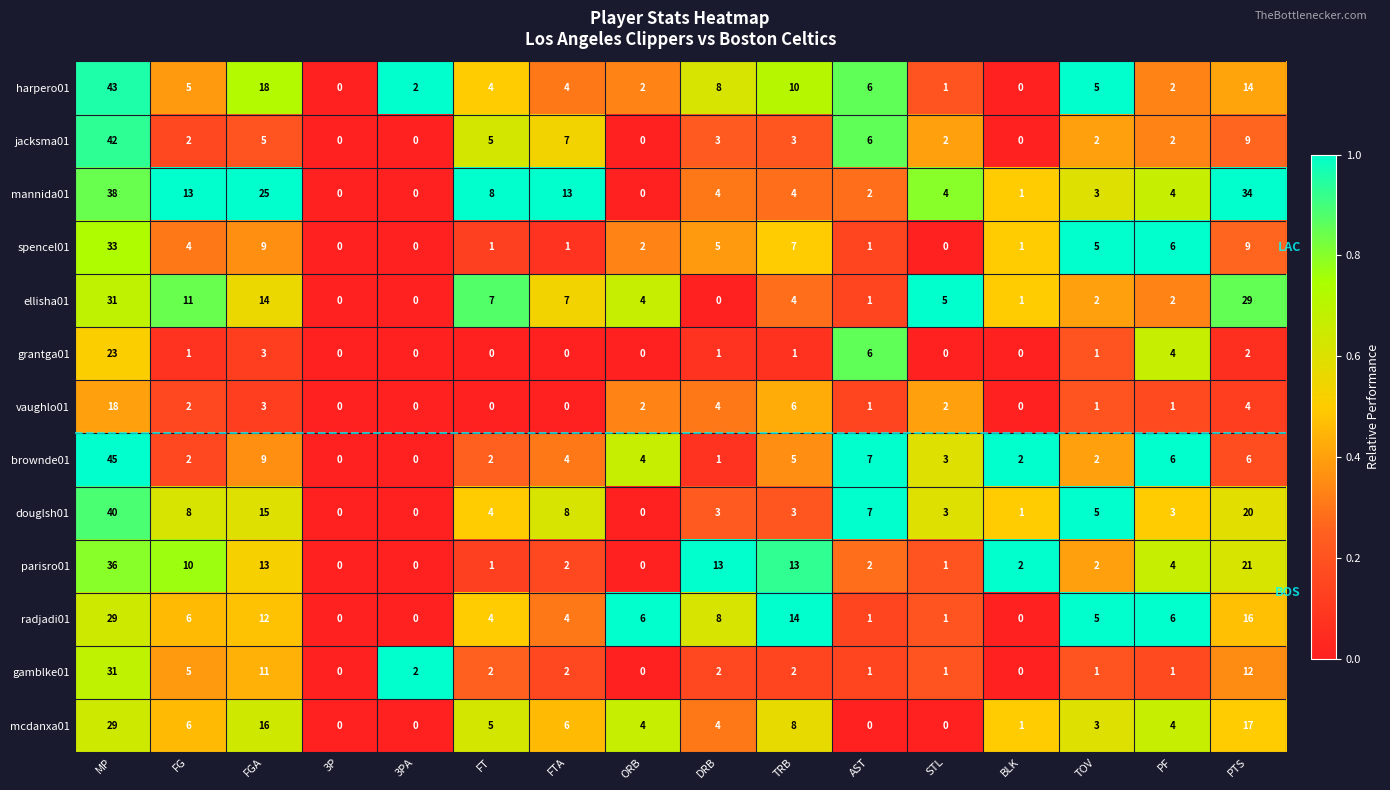

Which series changed the most between MP and DRB?

brownde01